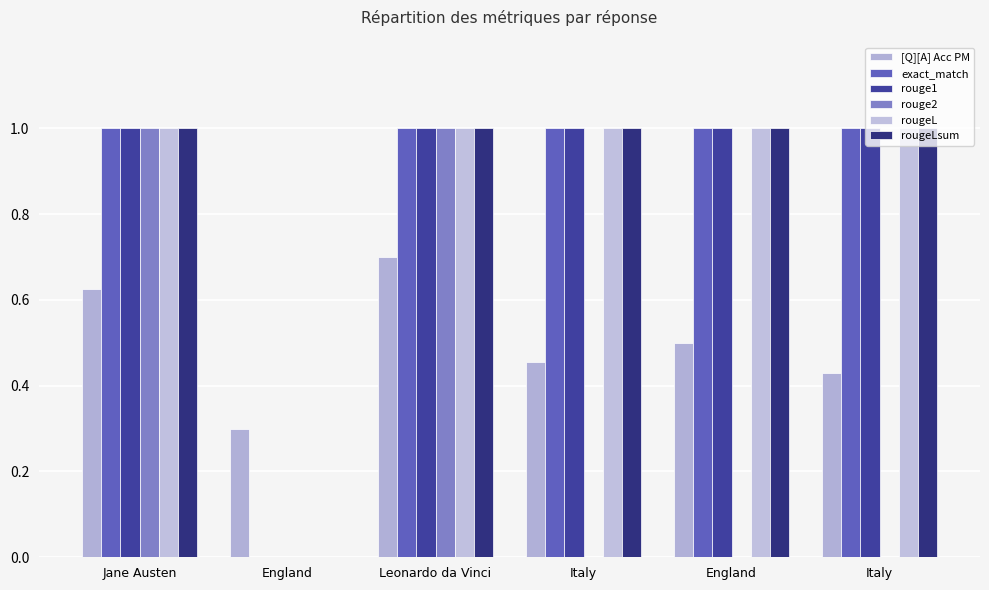

What is the difference between the maximum and minimum values in the rouge2 series?

1.0